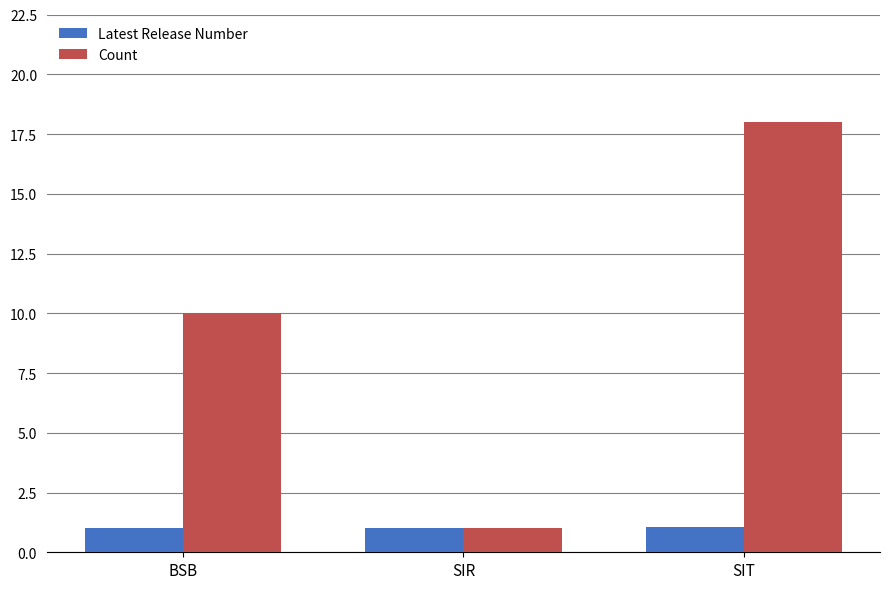

Which series has the largest range (max minus min)?

Count